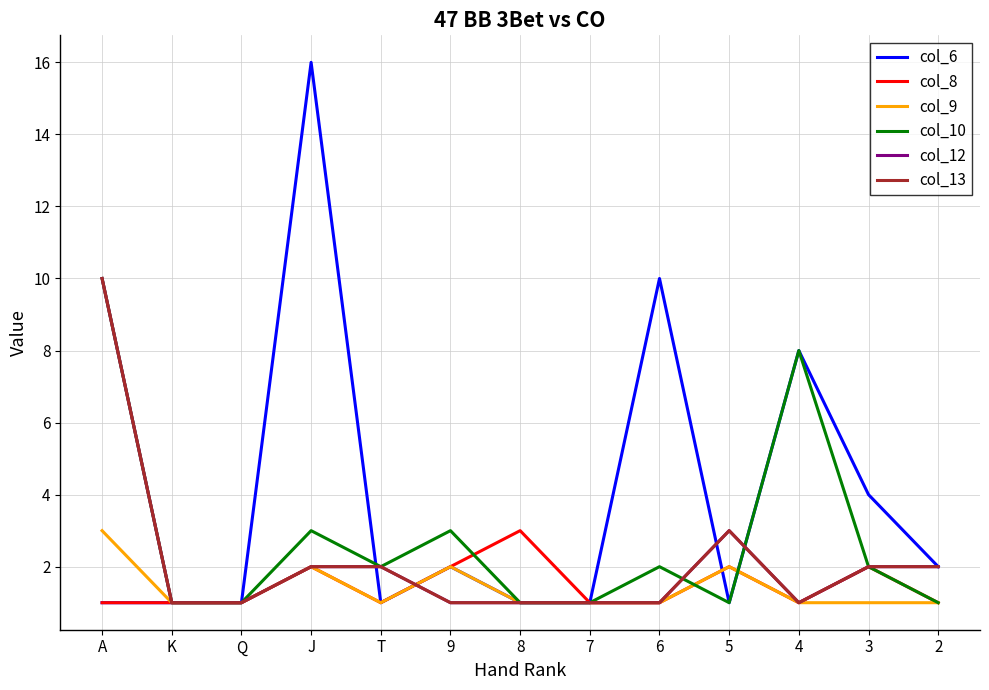

Reading right to left, list all the values displayed in this chart.

col_6: 2	4	8	1	10	1	1	2	1	16	1	1	1
col_8: 1	2	1	2	1	1	3	2	1	2	1	1	1
col_9: 1	1	1	2	1	1	1	2	1	2	1	1	3
col_10: 1	2	8	1	2	1	1	3	2	3	1	1	10
col_12: 2	2	1	3	1	1	1	1	2	2	1	1	10
col_13: 2	2	1	3	1	1	1	1	2	2	1	1	10